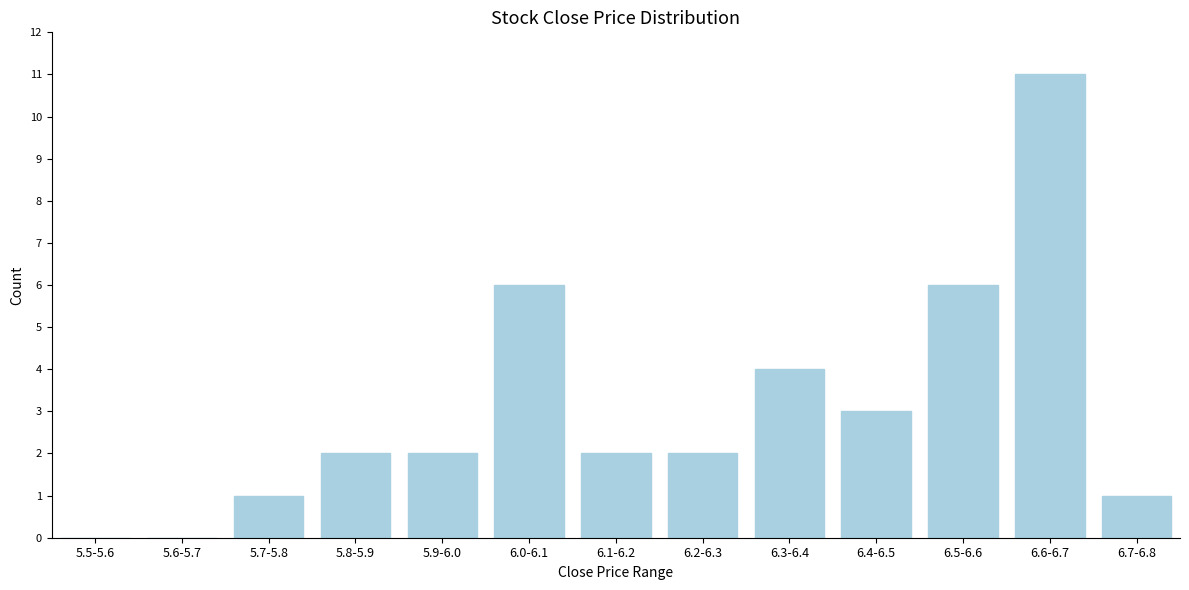

Reading left to right, extract all data points from this chart.

5.5-5.6=0	5.6-5.7=0	5.7-5.8=1	5.8-5.9=2	5.9-6.0=2	6.0-6.1=6	6.1-6.2=2	6.2-6.3=2	6.3-6.4=4	6.4-6.5=3	6.5-6.6=6	6.6-6.7=11	6.7-6.8=1